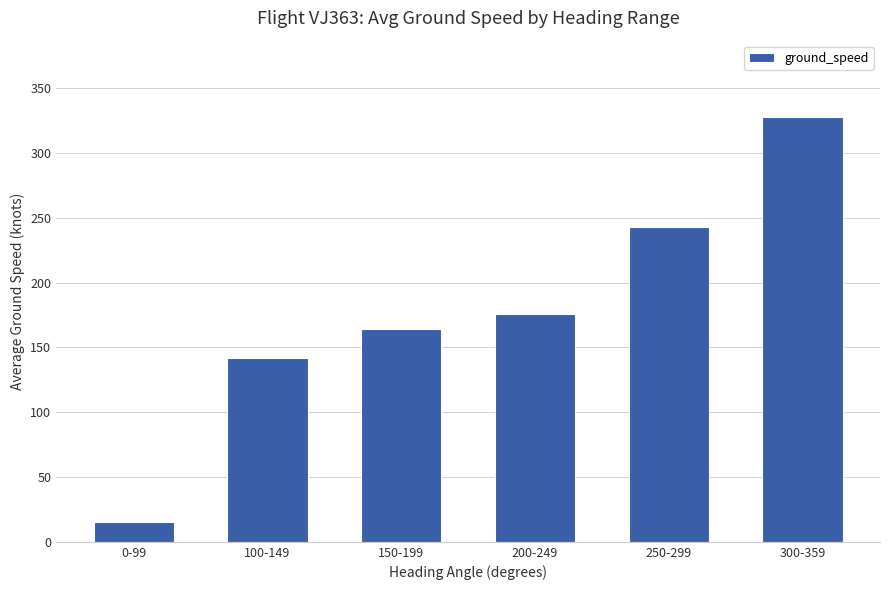

How many categories are shown in the chart?

6